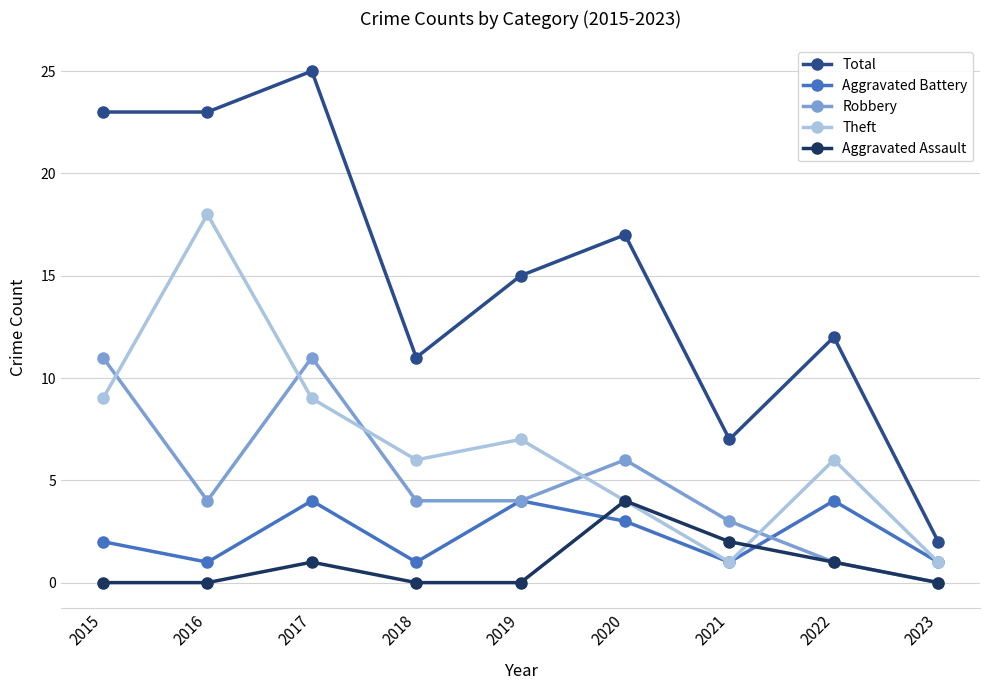

How many positive values does the Robbery series have?

8